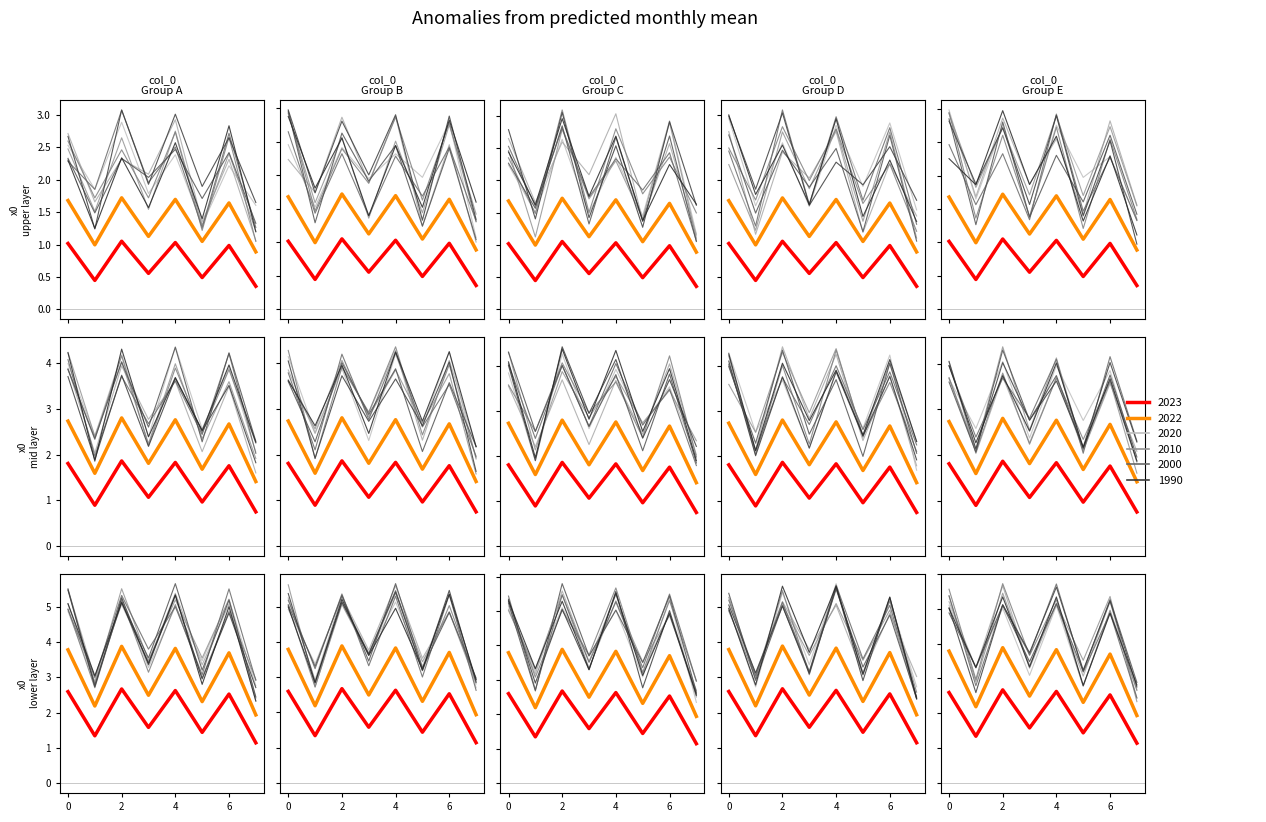

Reading right to left, list all the values displayed in this chart.

7=0.9	6=1.6	5=1.0	4=1.7	3=1.1	2=1.7	1=1.0	0=1.7